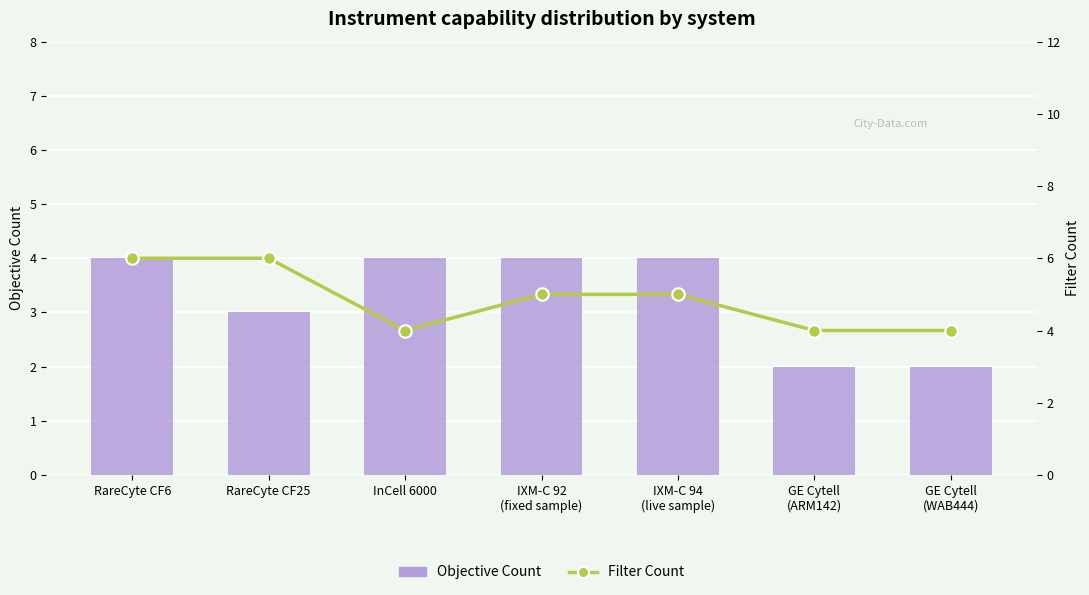

What is the minimum value shown in the chart?

2